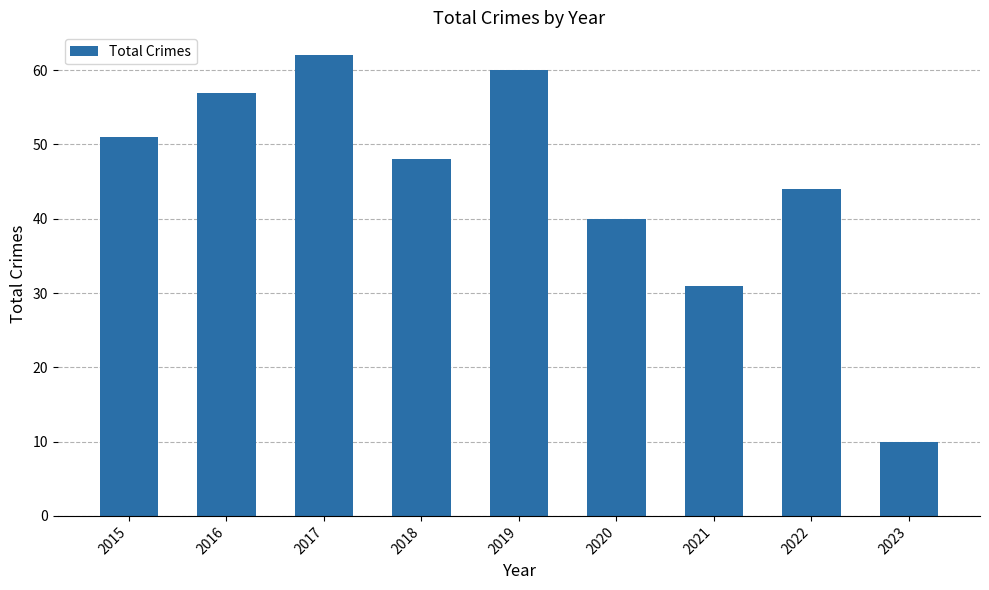

Where does the data first go above 48?

2015